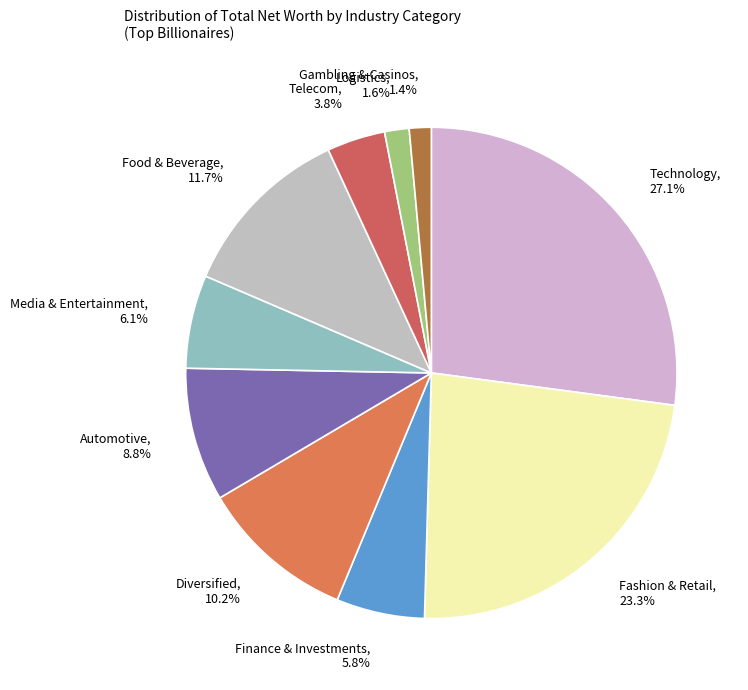

How many segments does this pie chart have?

10